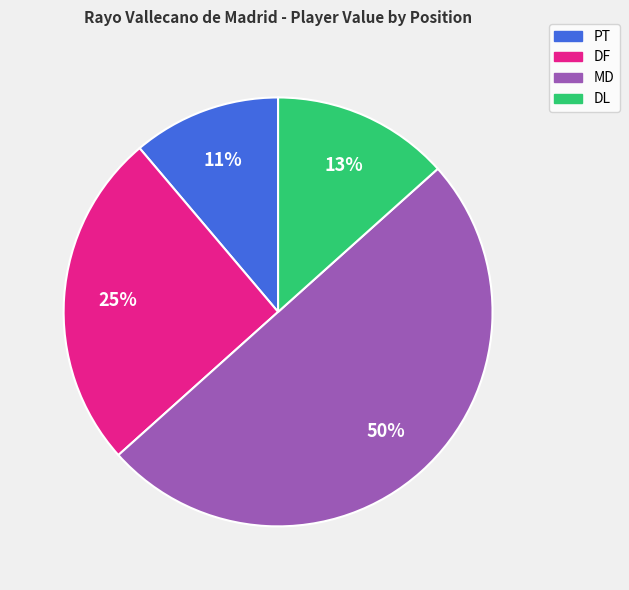

Which category accounts for the majority?

MD